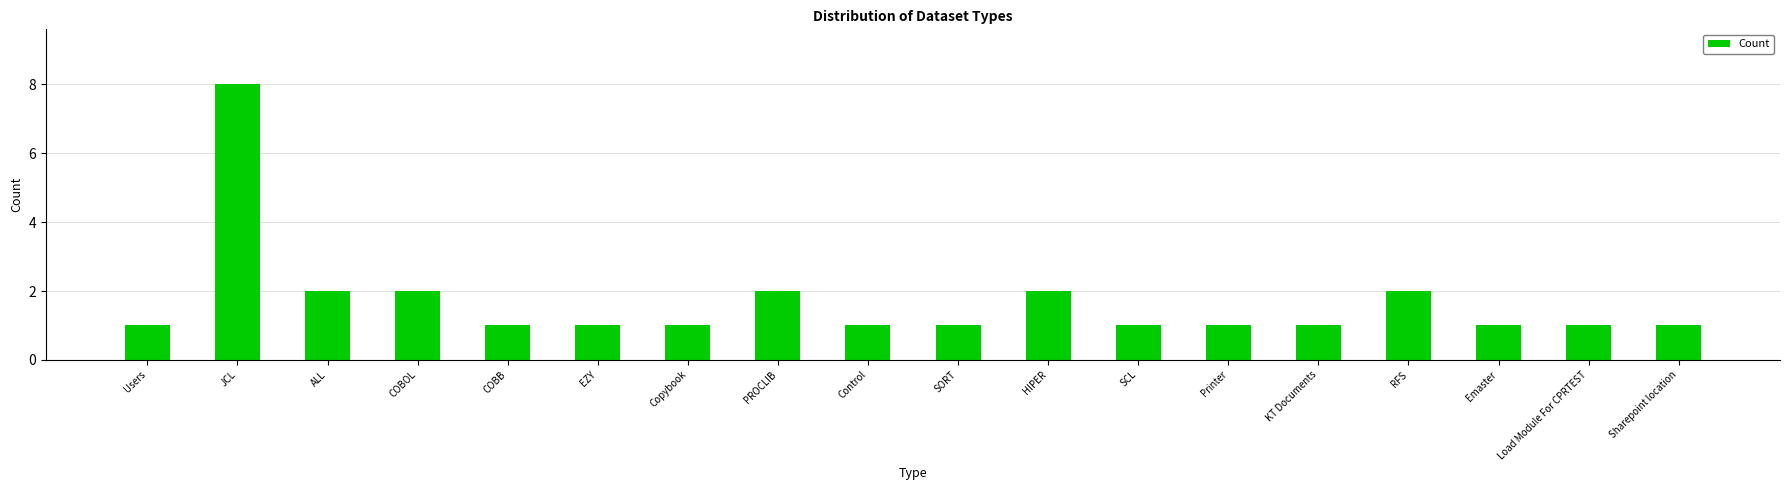

How many distinct data groups are displayed?

1